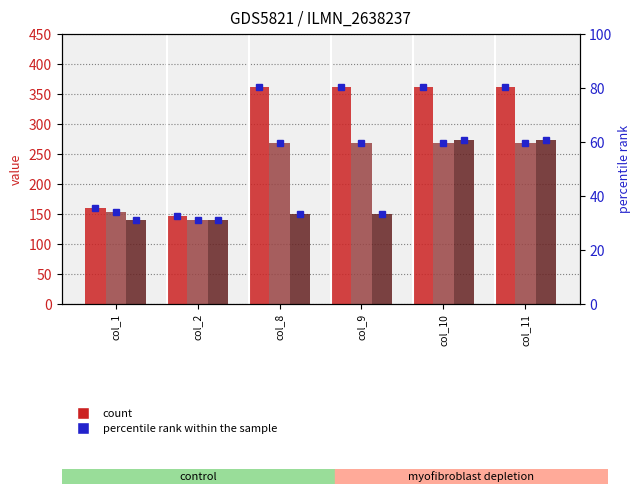

True or false: row_1 has a value of 77.4 at col_9.

False